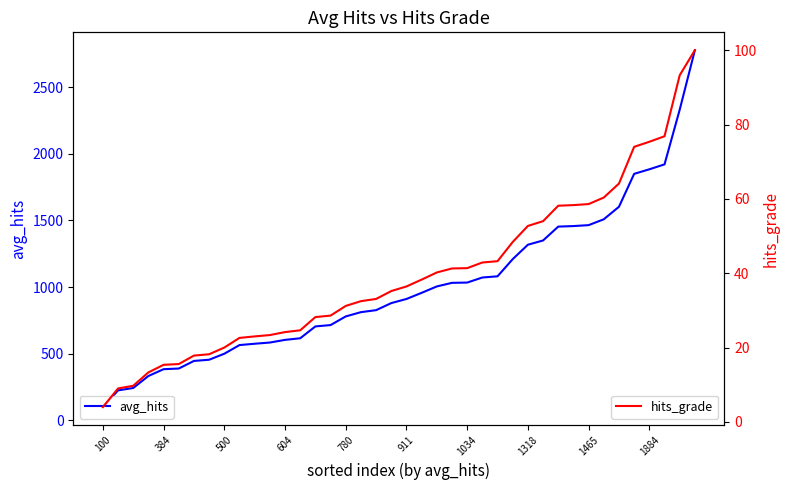

Which category has the lowest value in the hits_grade series?

100